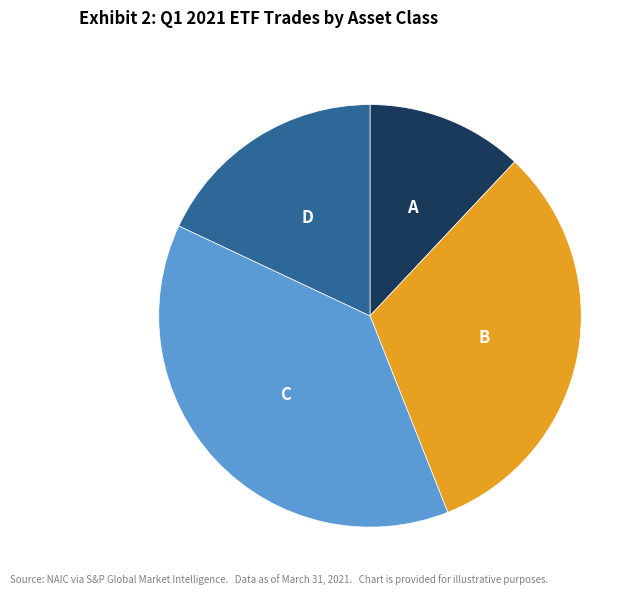

Is there any slice that represents more than half of the pie?

No